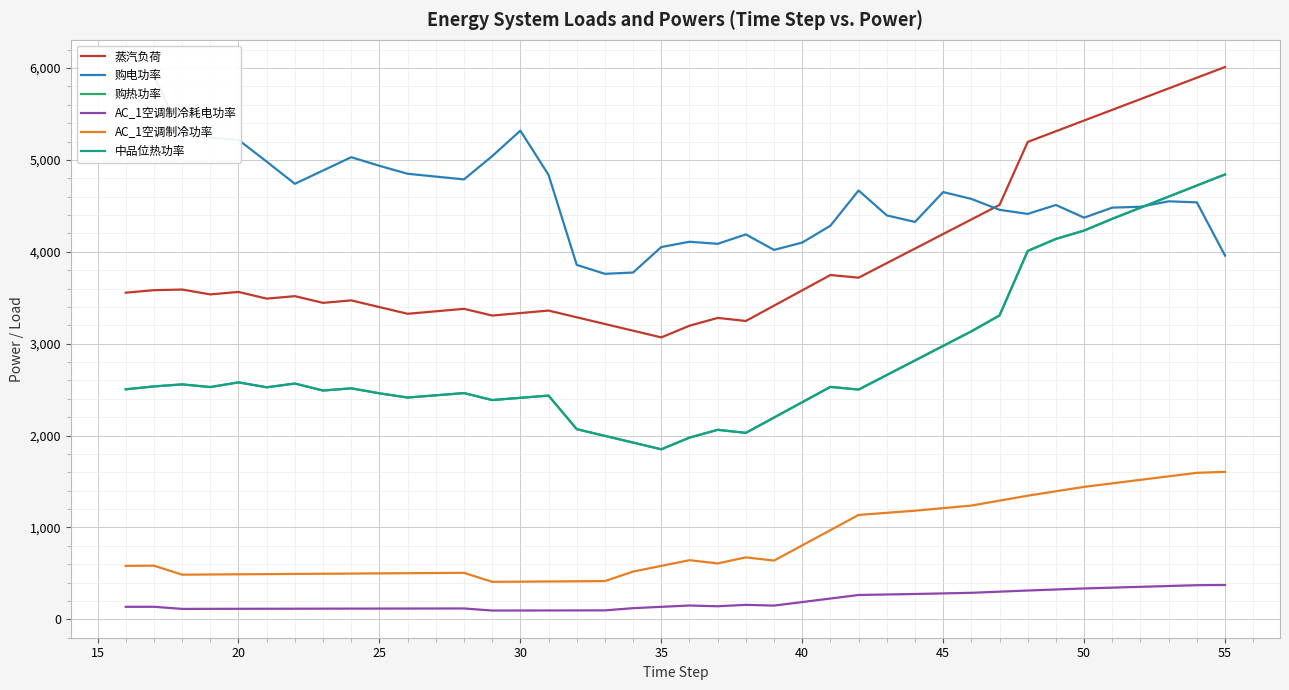

True or false: 购电功率 has more than 2 points higher than both neighbors.

True